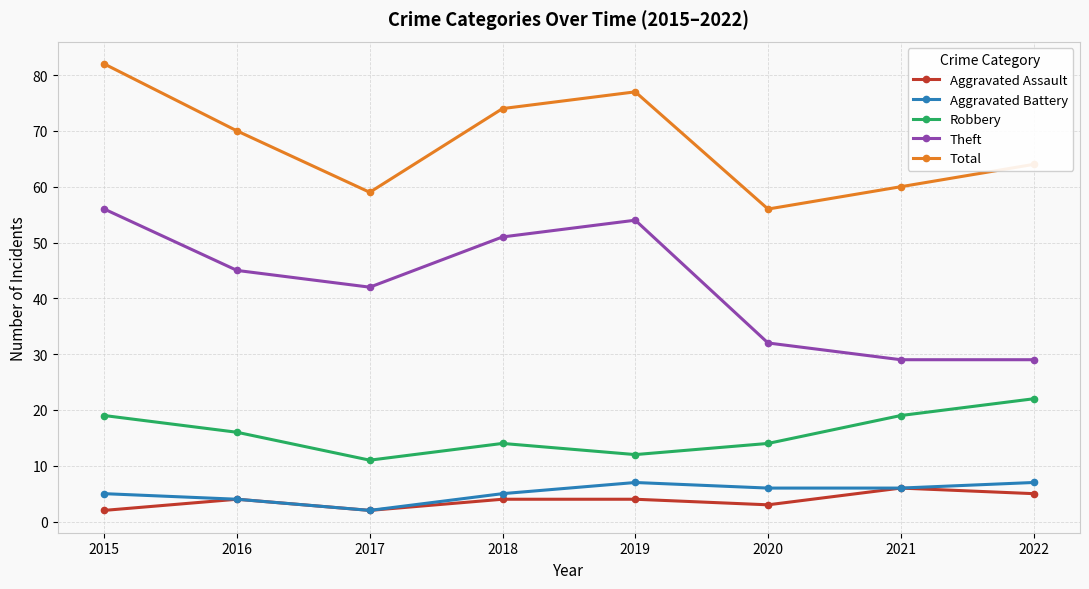

In Robbery, how many points are higher than both neighbors (excluding endpoints)?

1